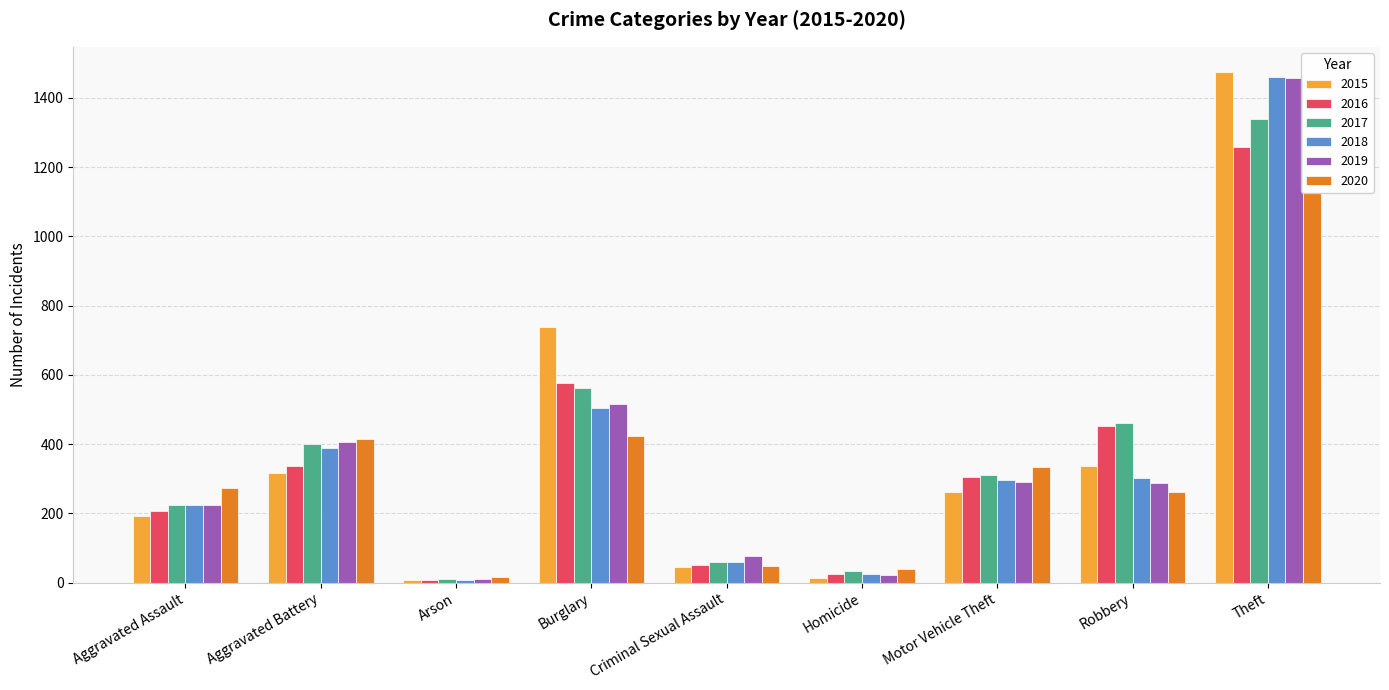

What is the difference between the second highest and minimum values in the 2018 series?

499